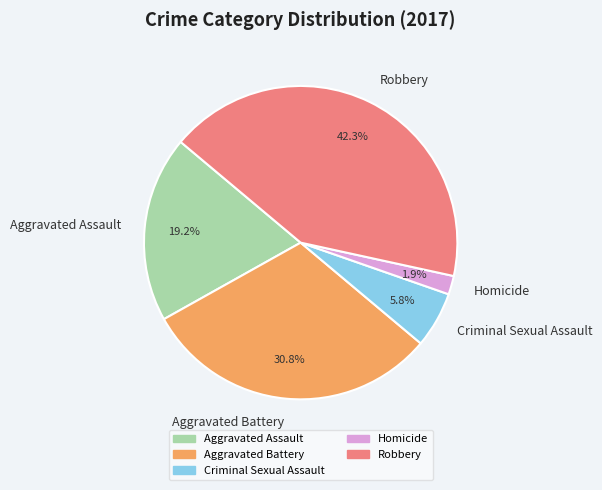

To the nearest percent, what is the combined percentage of Aggravated Assault and Criminal Sexual Assault?

25%